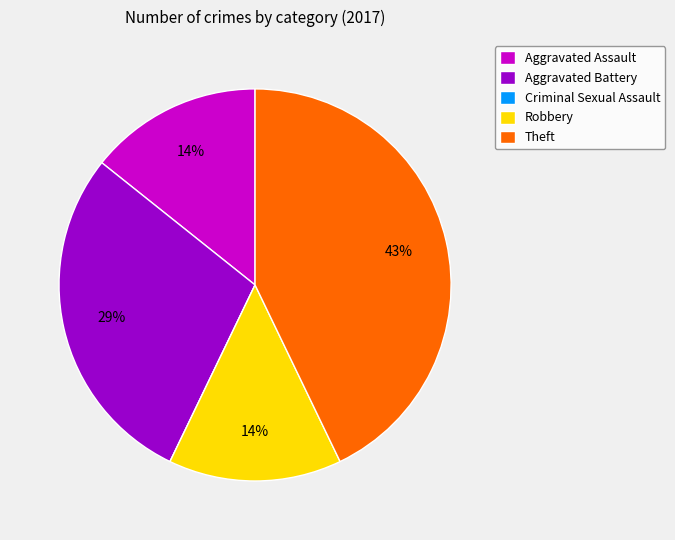

To the nearest percent, what portion does Theft represent?

43%